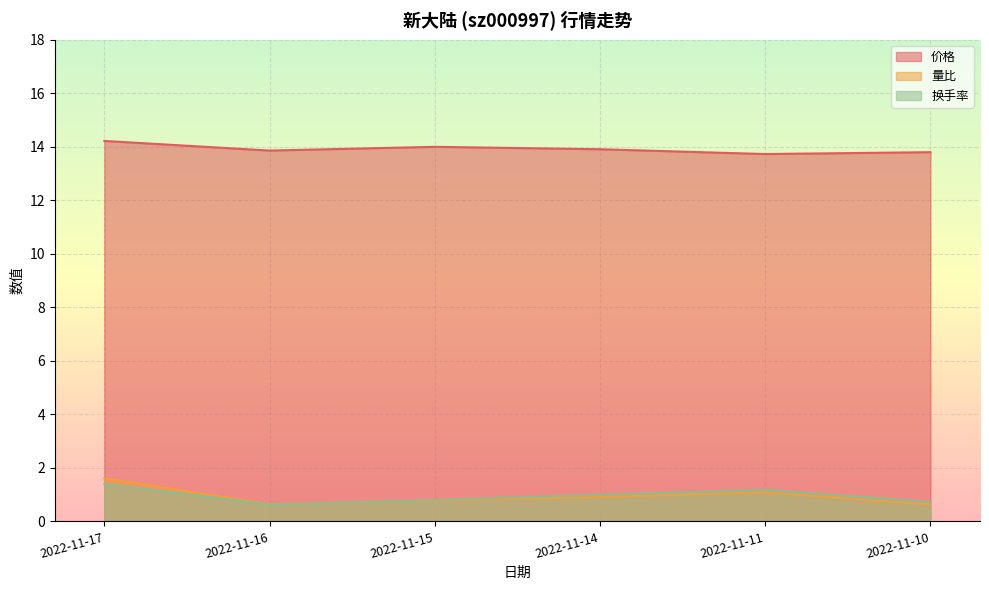

Which has a higher value, 2022-11-16 or 2022-11-17?

2022-11-17